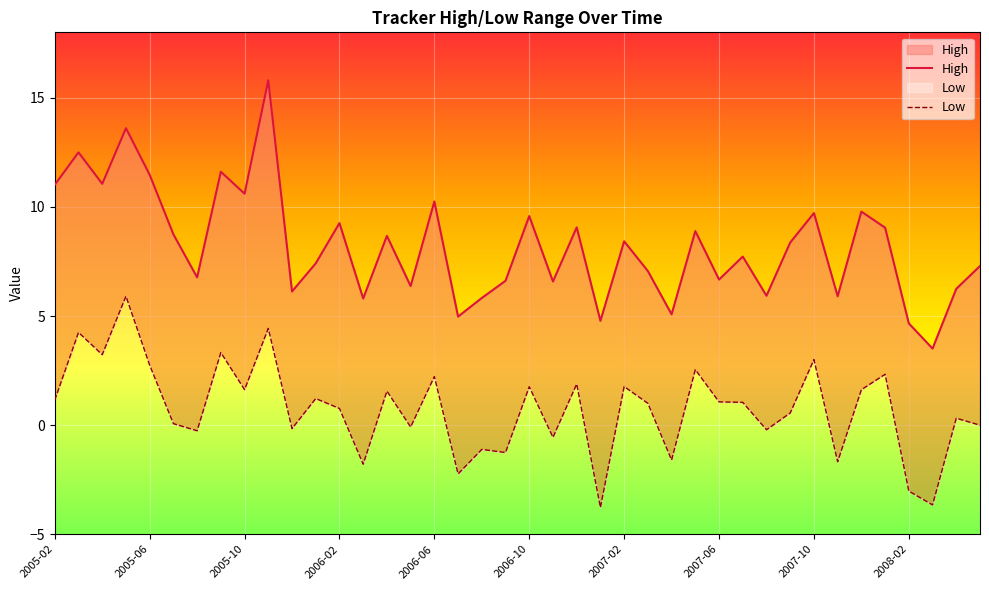

What is the highest value of the Low series?

10.9